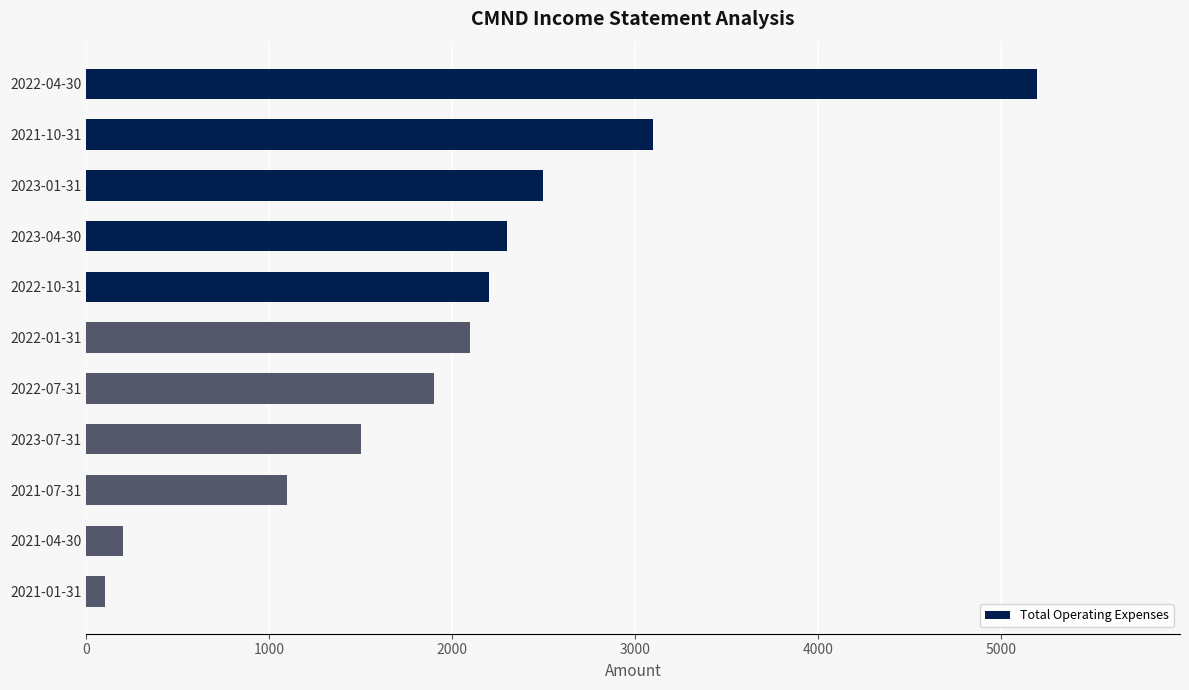

Does the chart contain stacked bars?

No